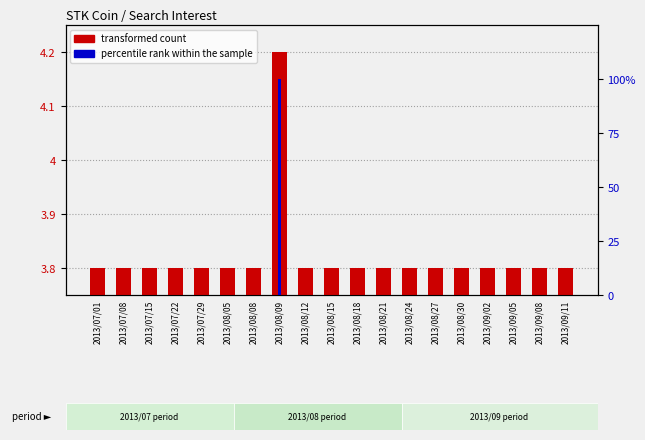

The percentile rank within the sample series shows -35.8 at 2013/08/21. True or false?

False